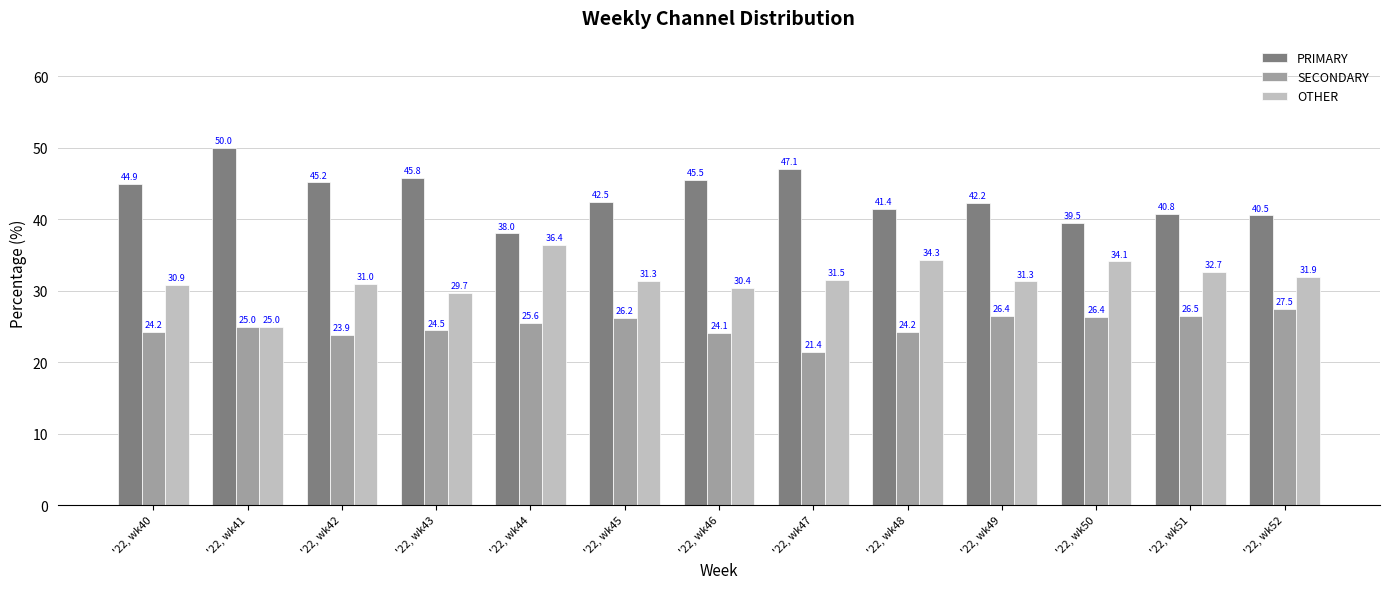

List the series in order of their peak value, lowest first.

SECONDARY, OTHER, PRIMARY